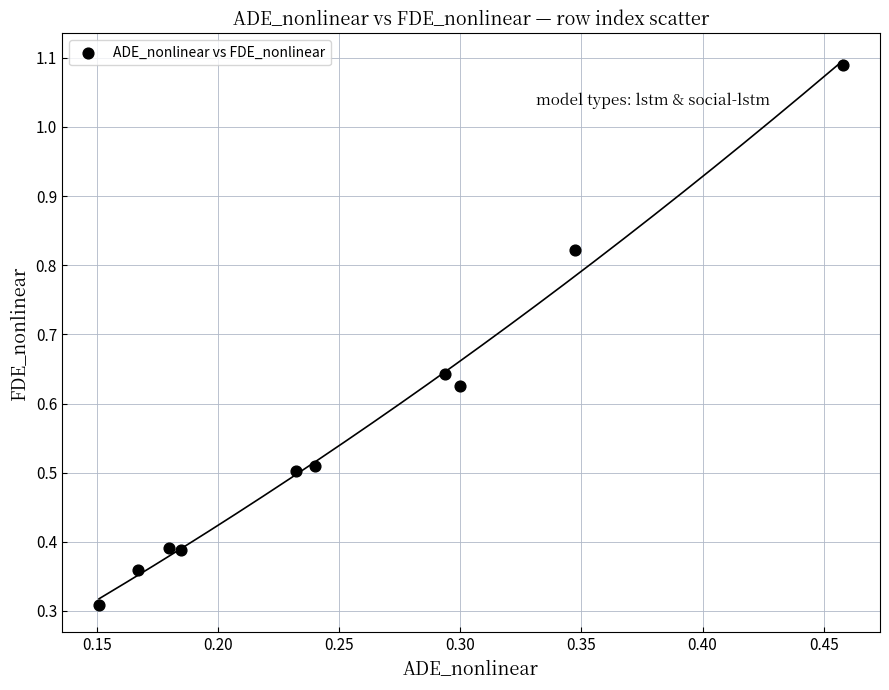

What is the average X value?

0.3